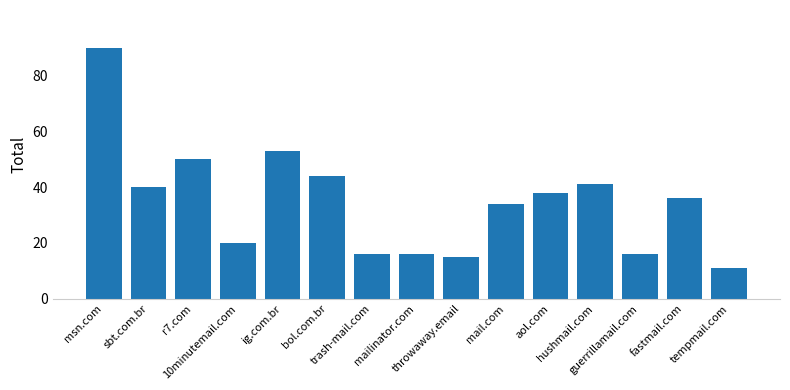

Count the number of categories in the chart.

15